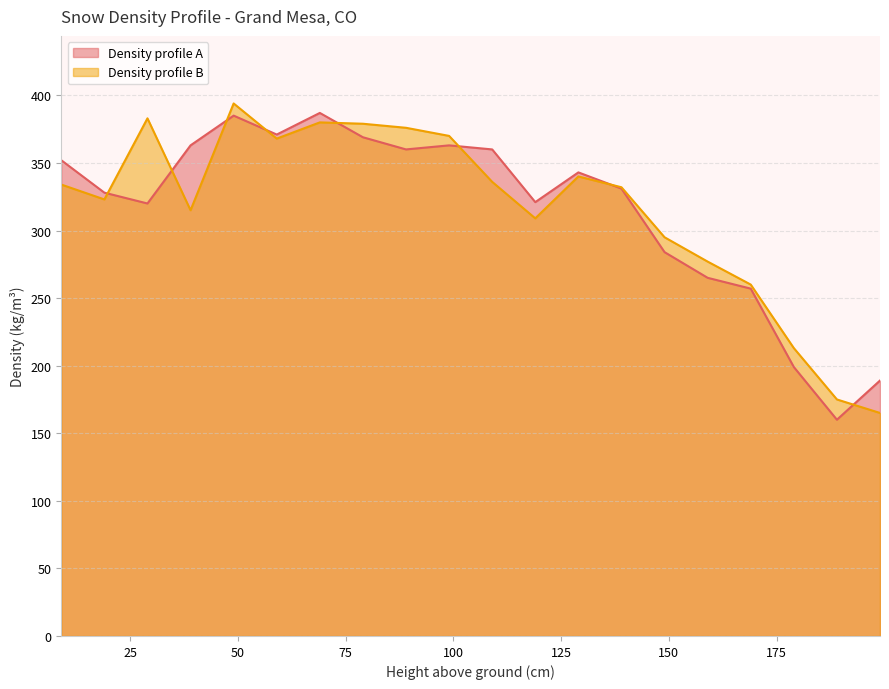

List the labels in order of Density profile A value, smallest first.

189, 199, 179, 169, 159, 149, 29, 119, 19, 139, 129, 9, 109, 89, 99, 39, 79, 59, 49, 69